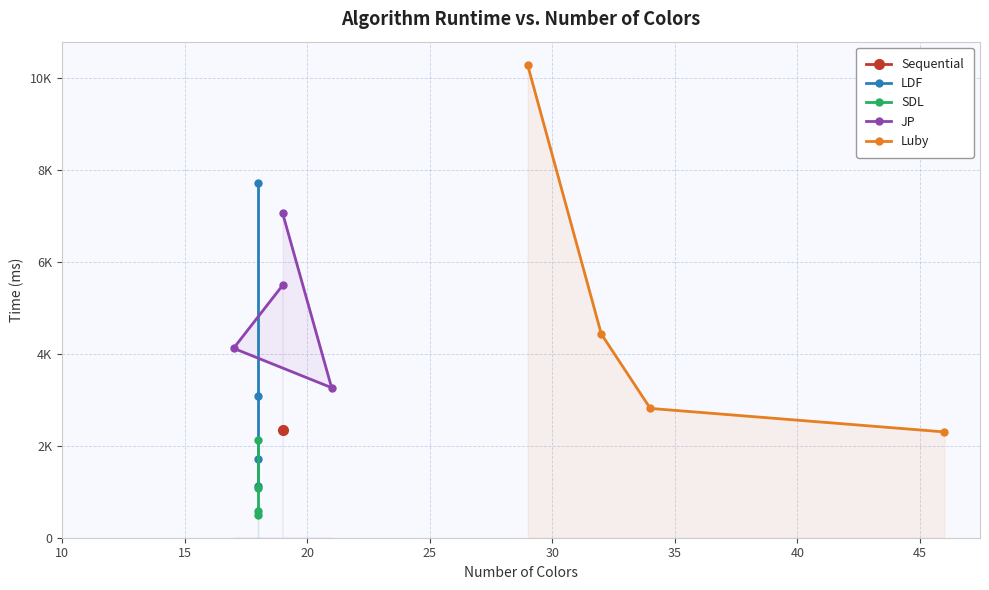

At how many categories does at least one series exceed 8831?

1